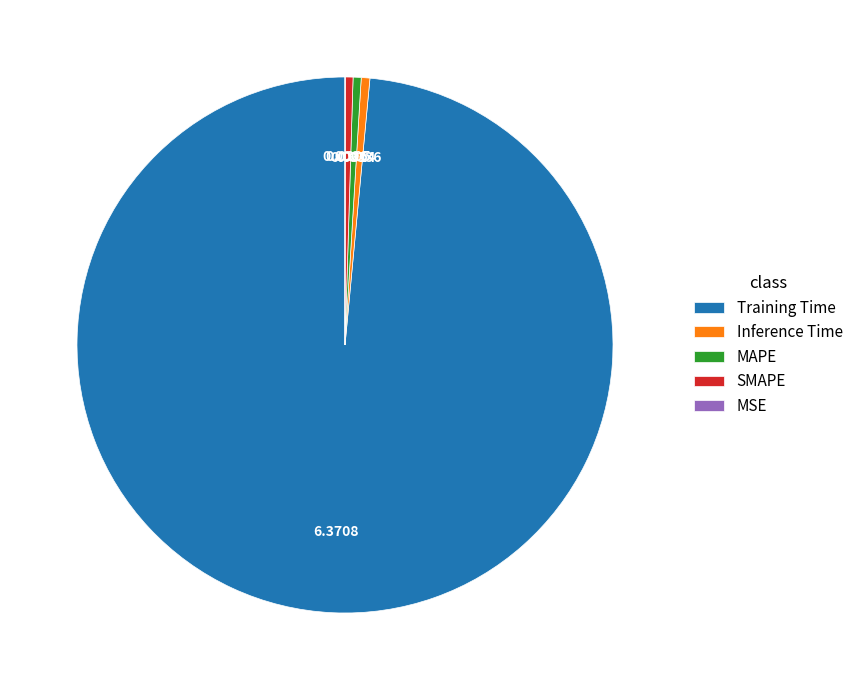

Is there a majority slice in this chart?

Yes